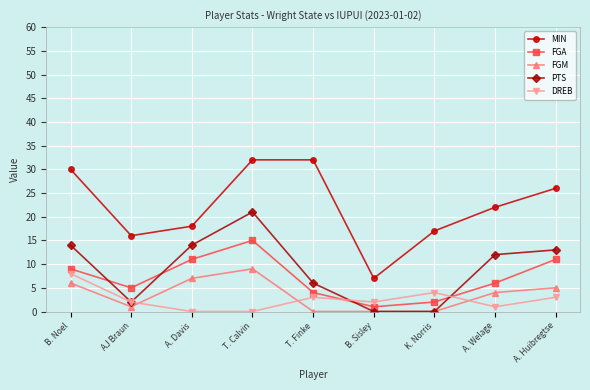

What is the sum of the DREB values at K. Norris and A. Welage?

5